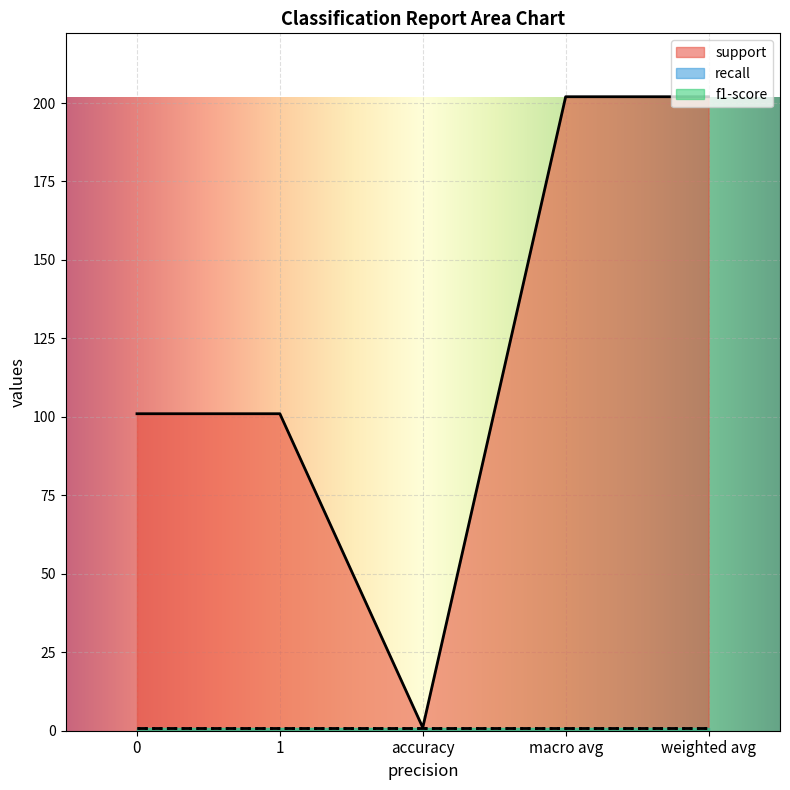

Is it true that recall equals 1 at weighted avg?

False